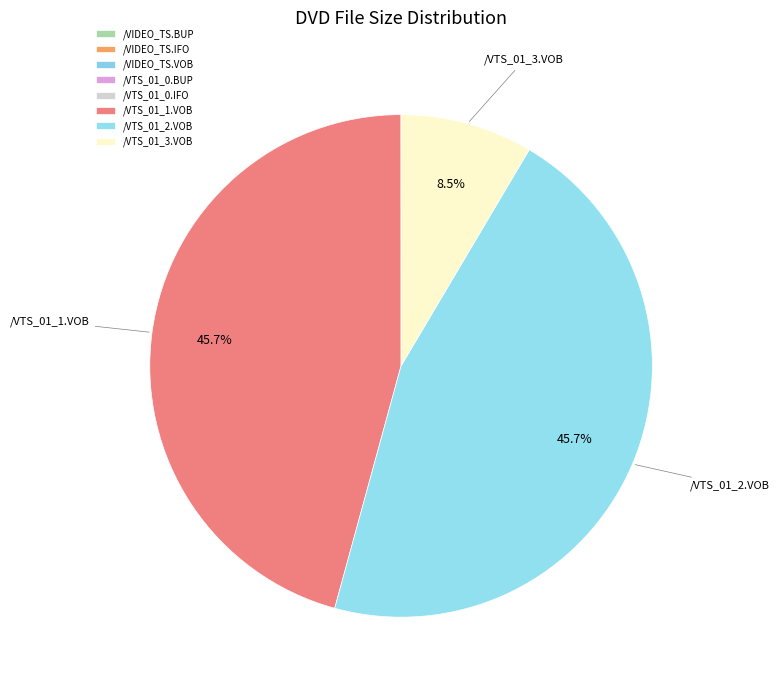

How much of the chart is everything except /VTS_01_3.VOB?

91.5%